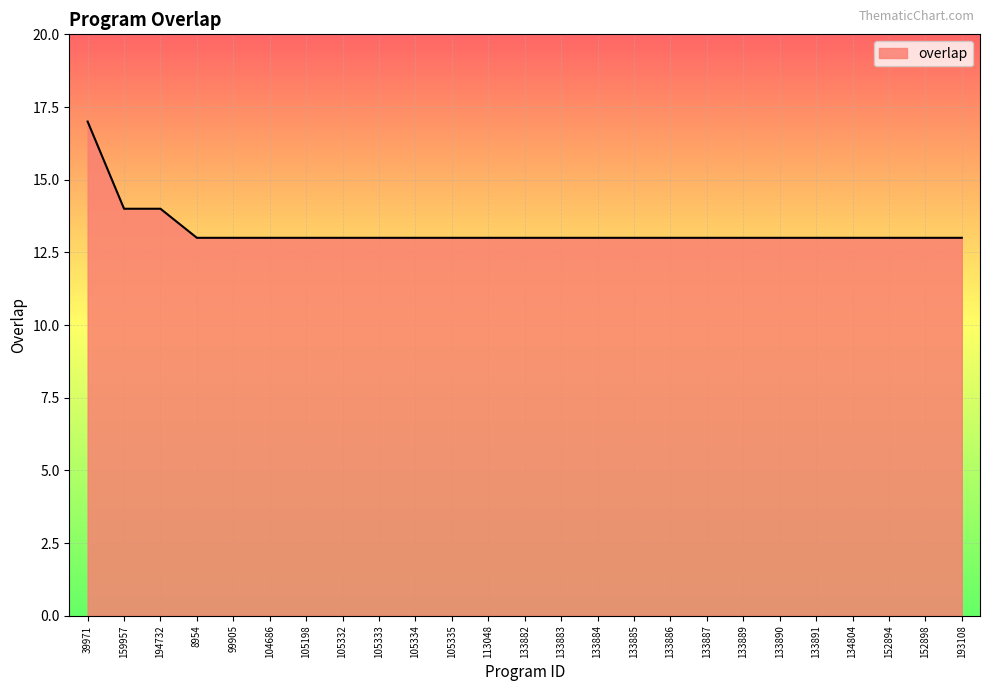

What position from the left is 105198?

7